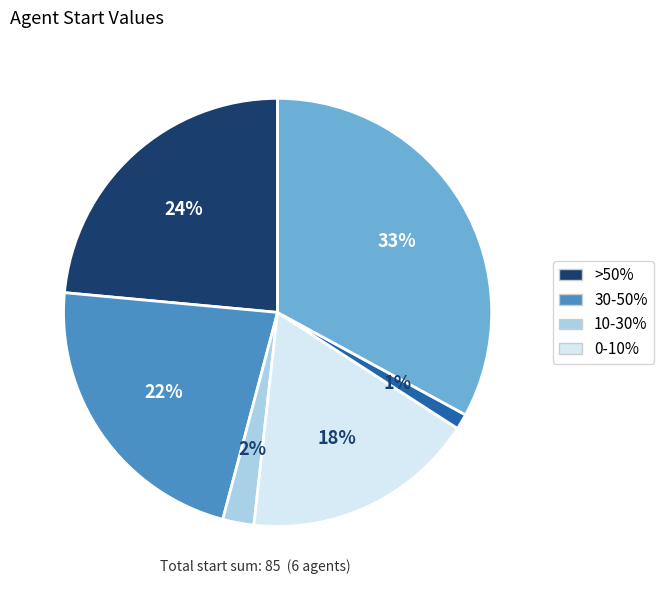

To the nearest percent, what is the difference between the largest and smallest slice percentages?

32%